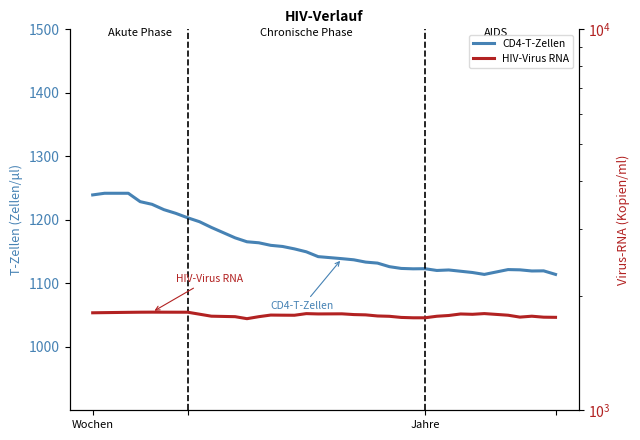

How many interior local peaks does the CD4-T-Zellen series have?

5